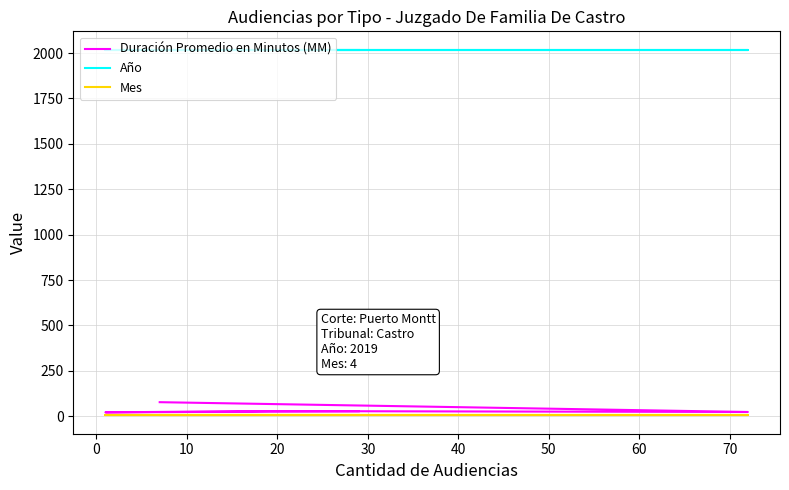

True or false: Mes and Año intersect in this chart.

False